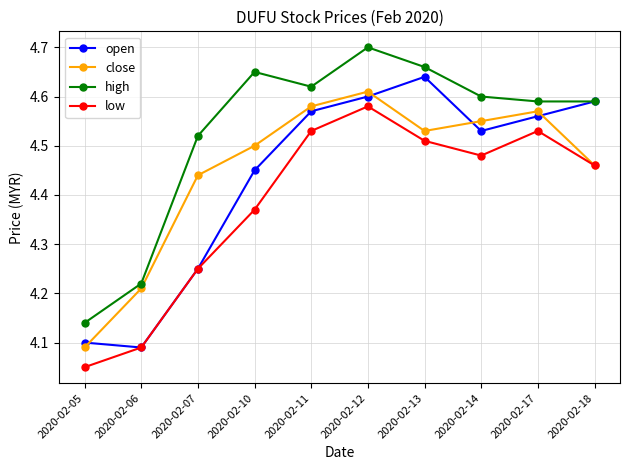

Rank the series at 2020-02-14 from highest to lowest value.

high, close, open, low